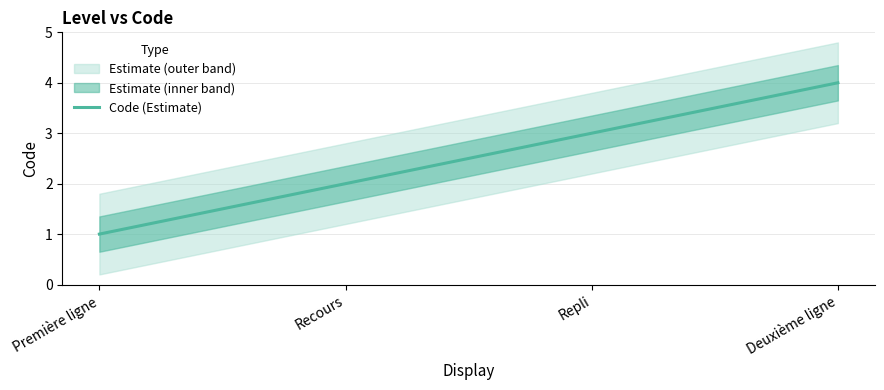

What is the difference between the second highest and minimum values?

2